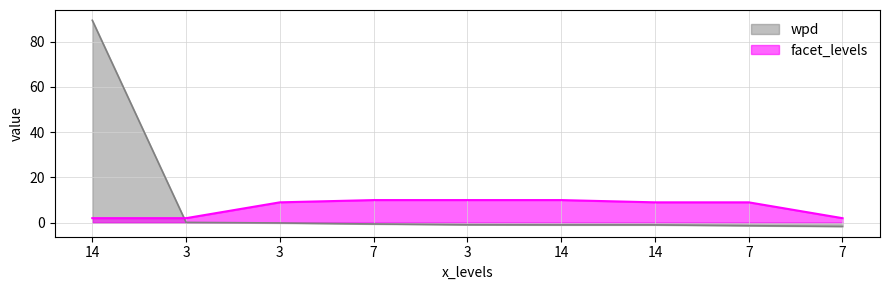

What is the minimum value shown in the chart?

-1.6